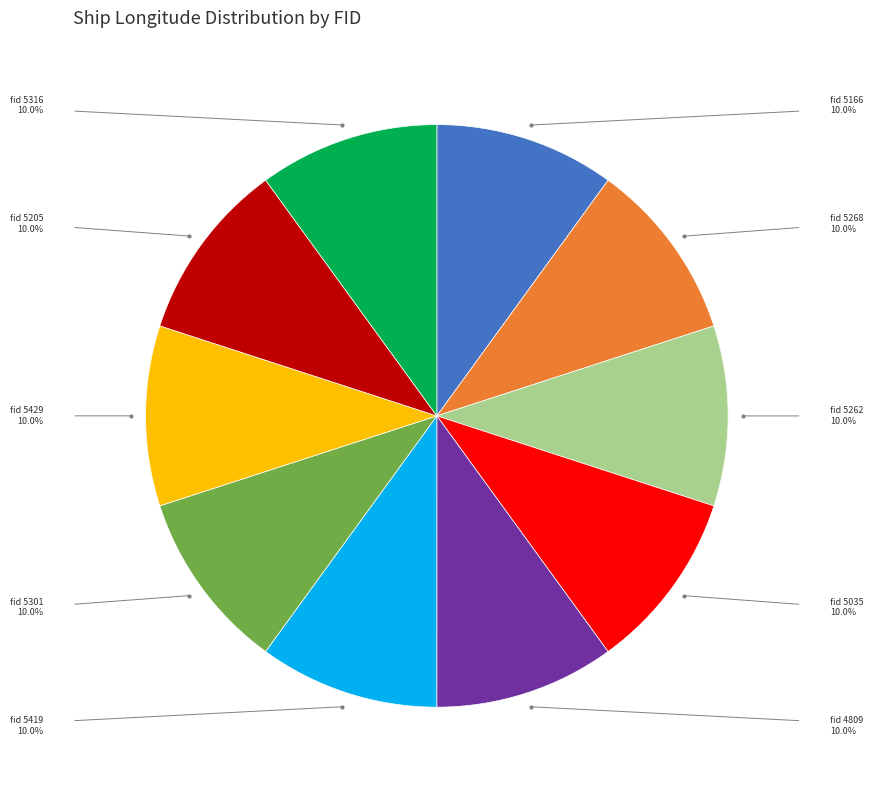

Is fid 5268 the majority of the pie?

No